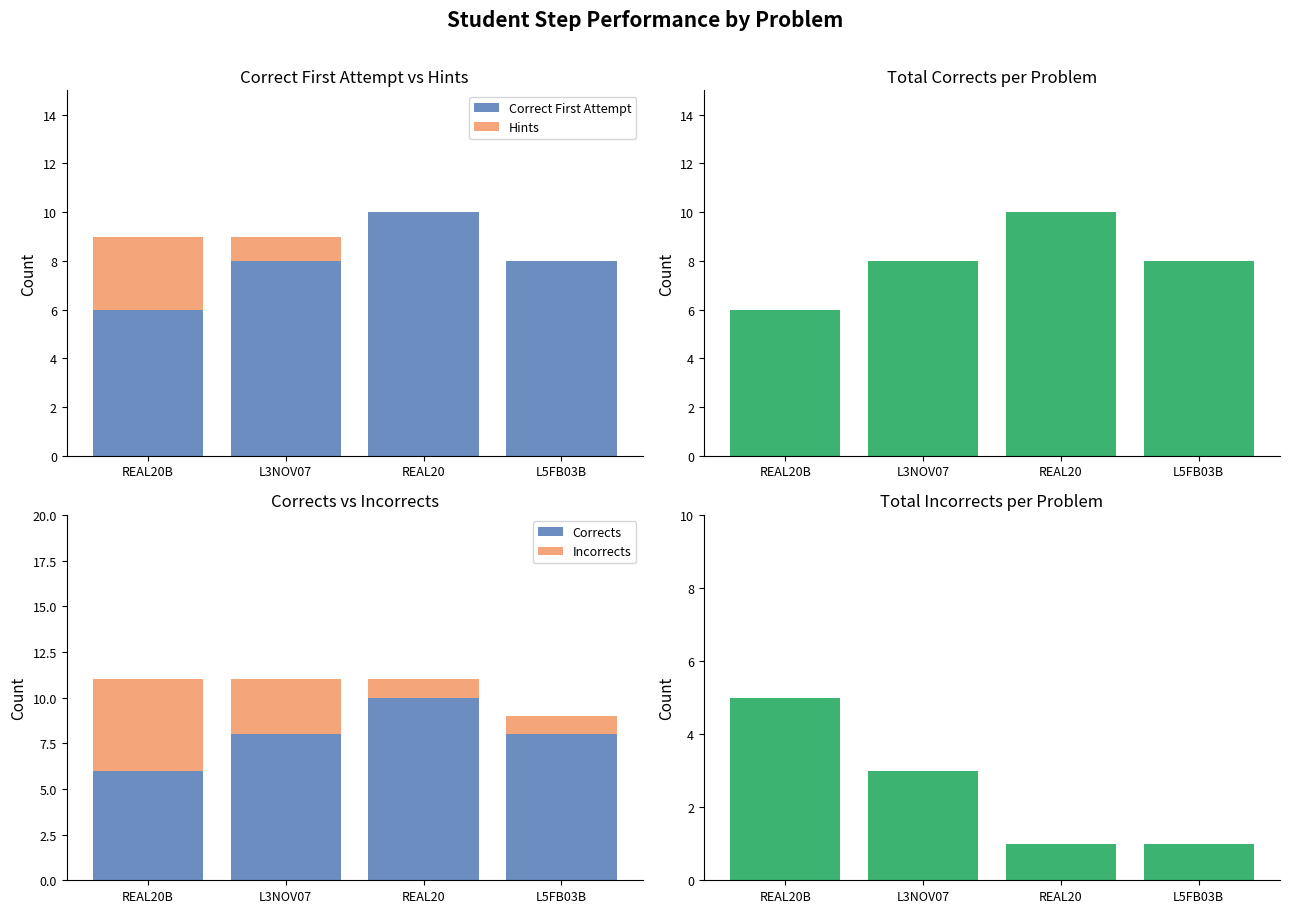

What is the label of the 2nd bar from the left?

L3NOV07